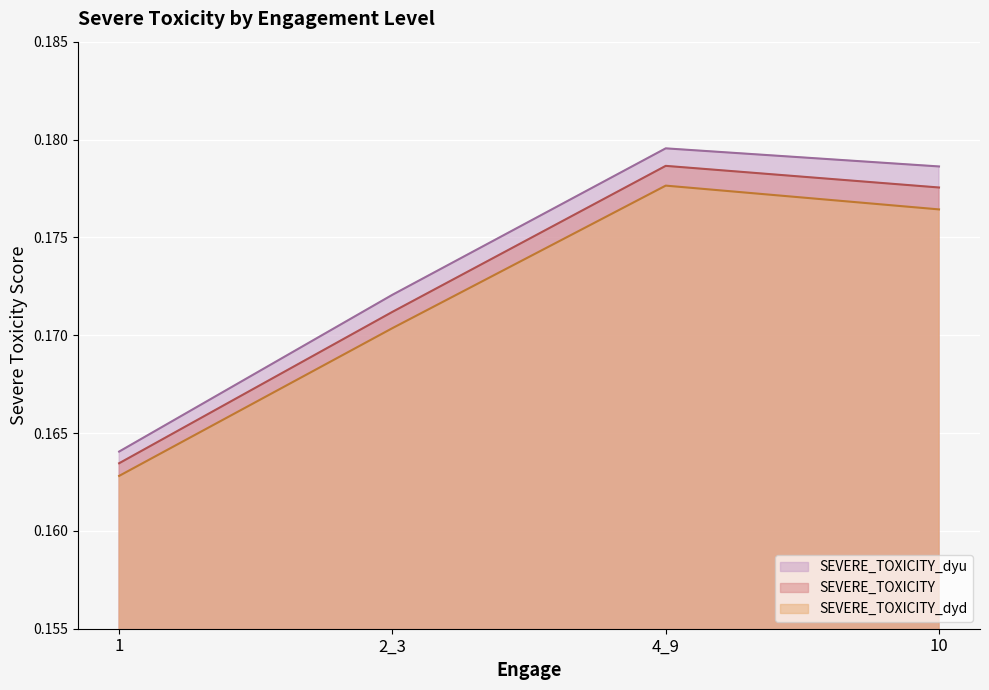

What is the value of the SEVERE_TOXICITY_dyu point at the 1st from the left?

0.2